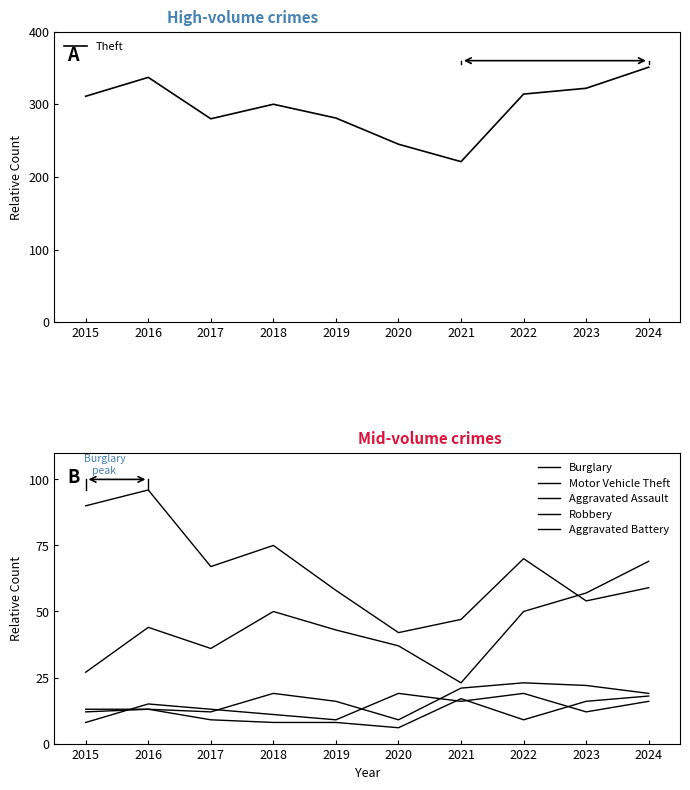

At which category does the chart reach its minimum across all series?

2020